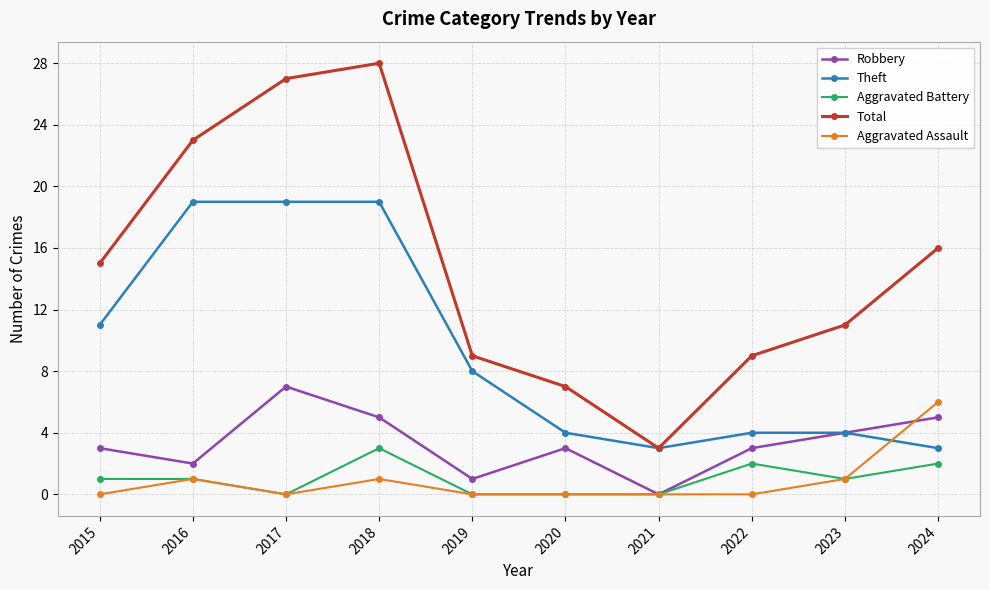

How many categories are shown in the chart?

10